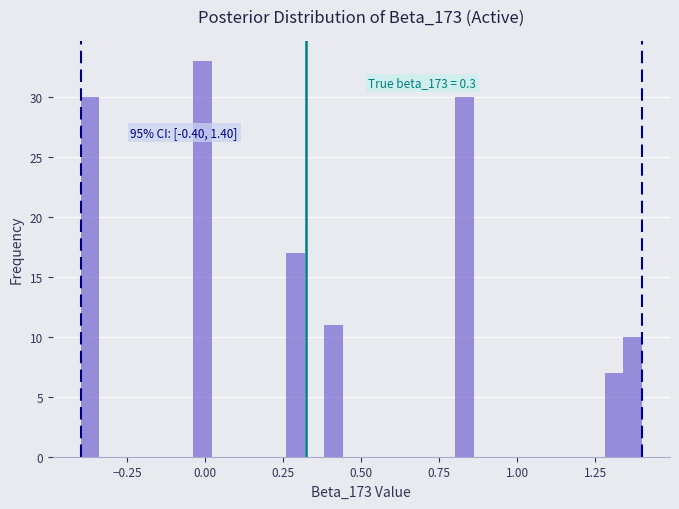

Read against the x-axis, roughly where is the centre of the tallest bar?

0.00